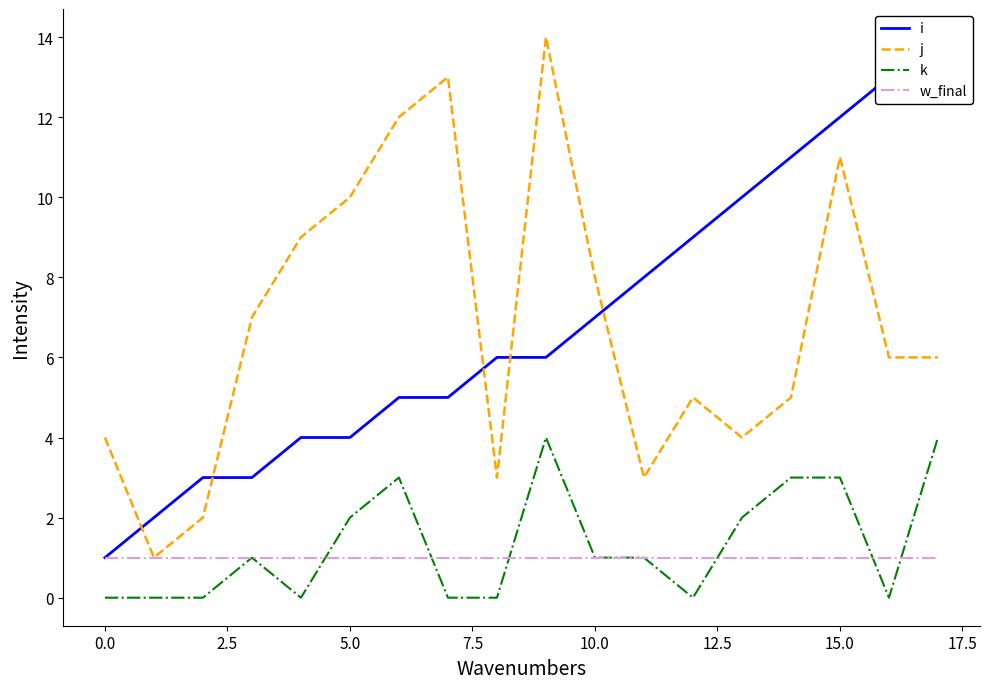

What is the average value of the w_final series?

1